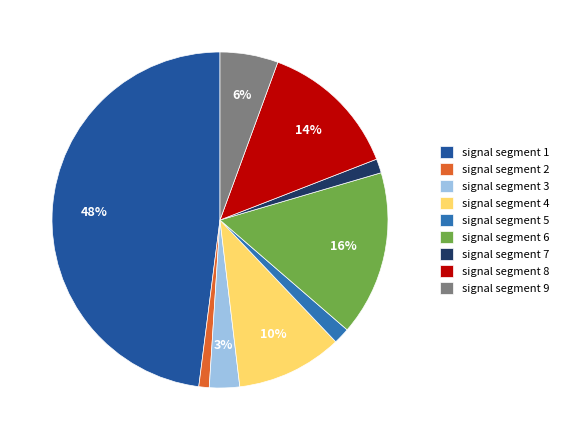

Is the sum of signal segment 1 and signal segment 7 greater than half?

No